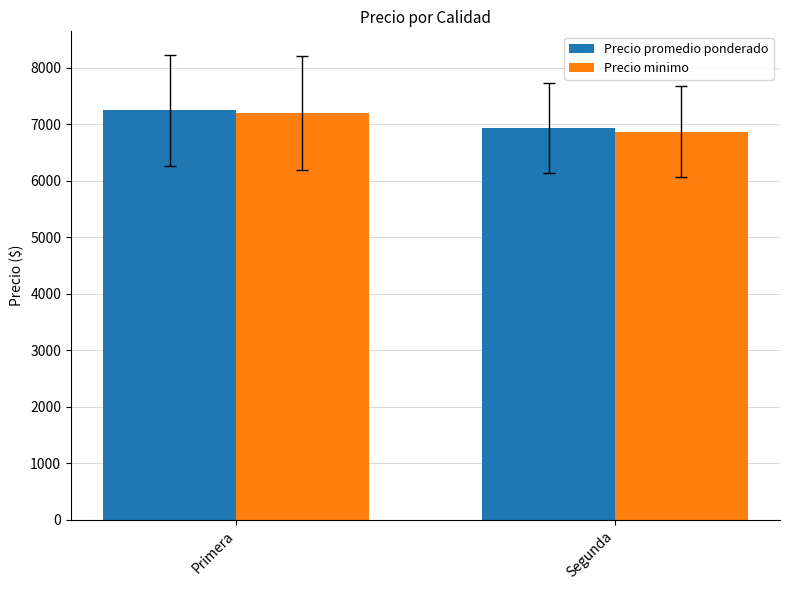

The value of Precio minimo at Segunda is 3212.7. True or false?

False